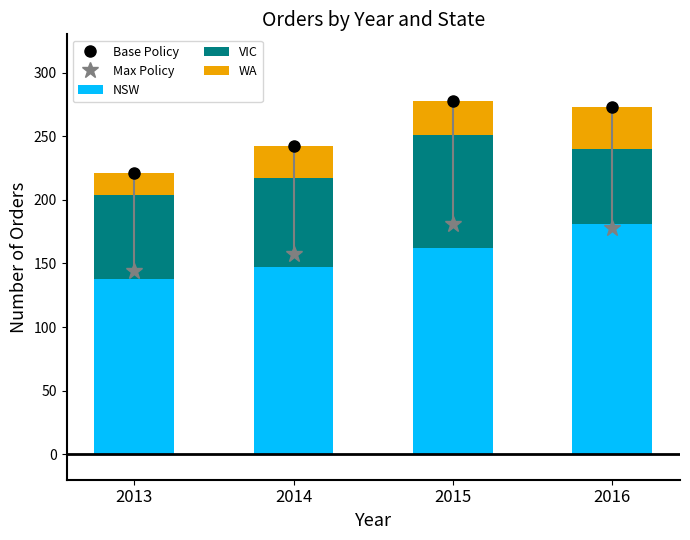

What value does the NSW series have at 2014, to the nearest 10?

150